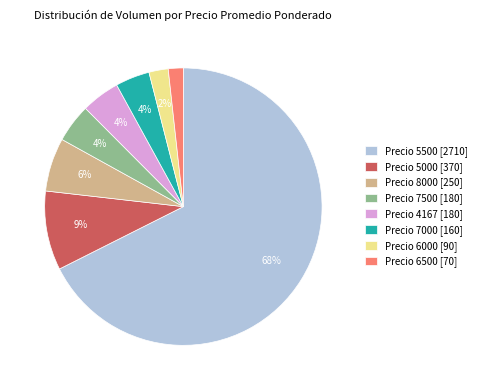

Is there any slice that represents more than half of the pie?

Yes